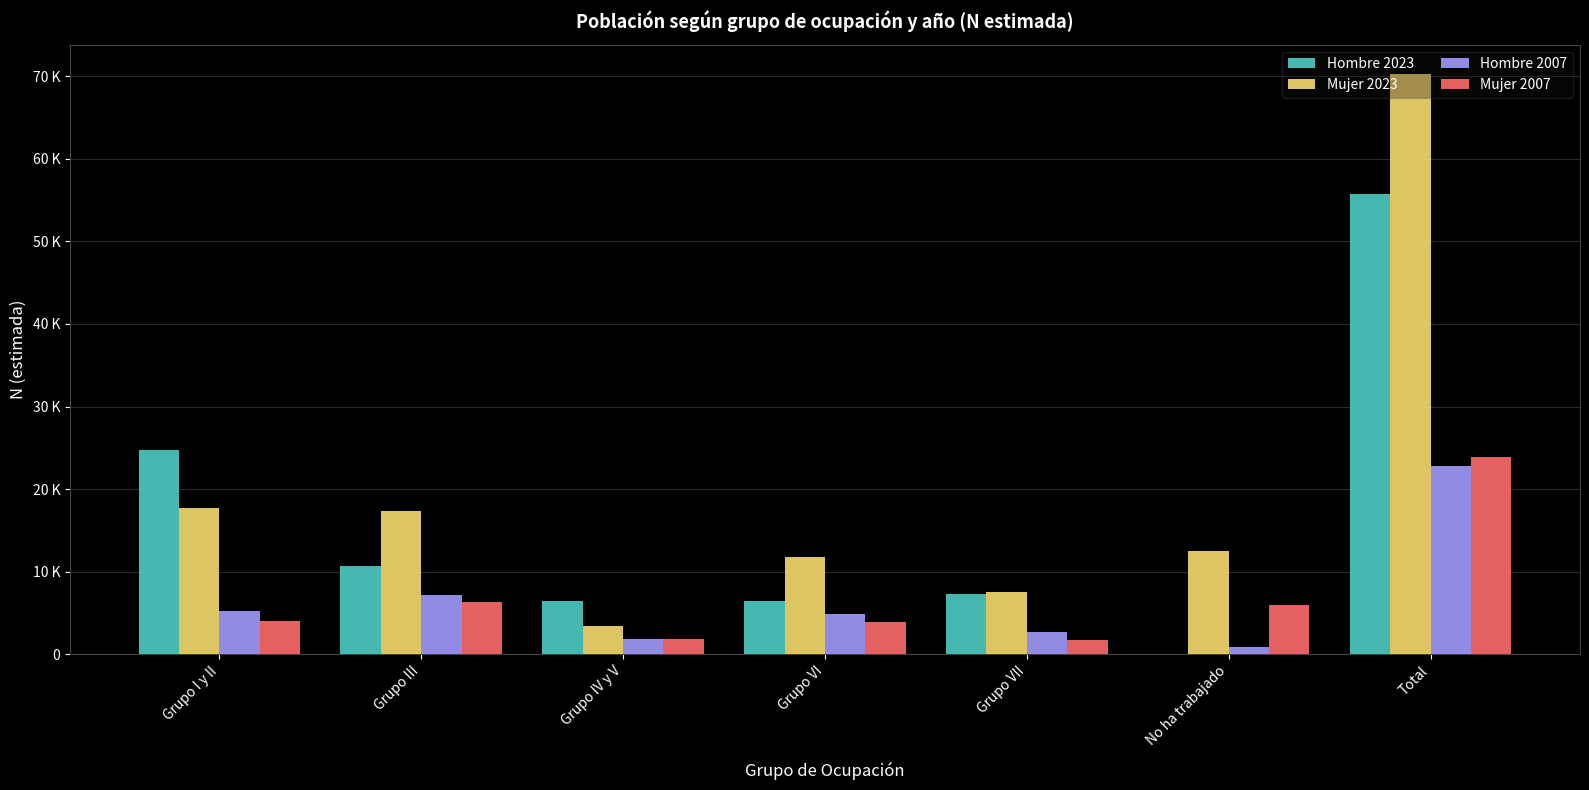

Is the value of Mujer 2007 at No ha trabajado greater than the value of Hombre 2023 at Grupo I y II?

No